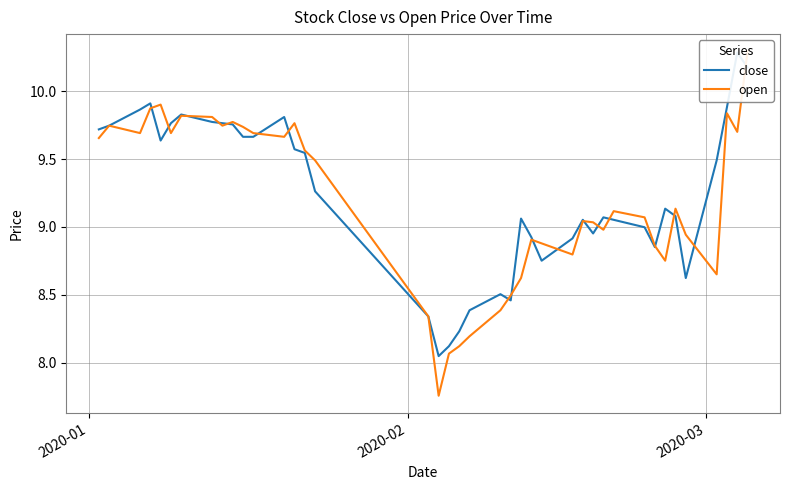

Which series has the largest total across all categories?

close